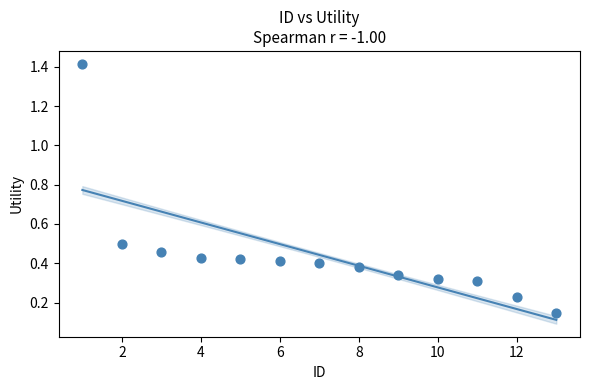

What is the range of X values (max minus min)?

12.0